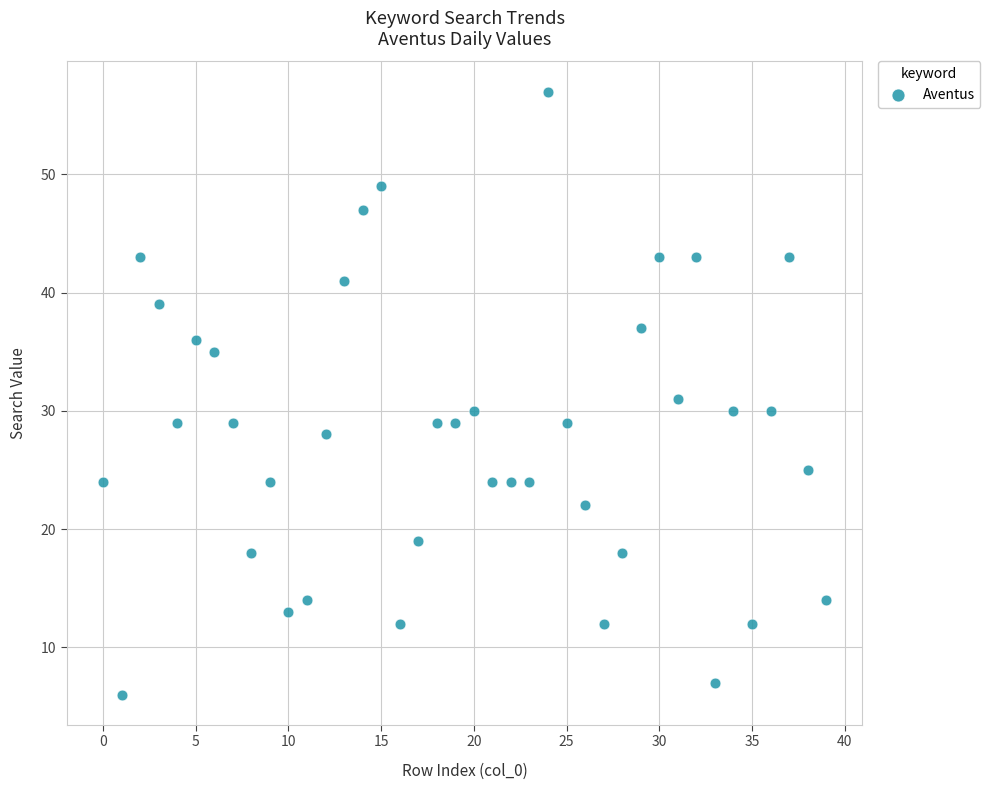

What is the range of Y values (max minus min)?

51